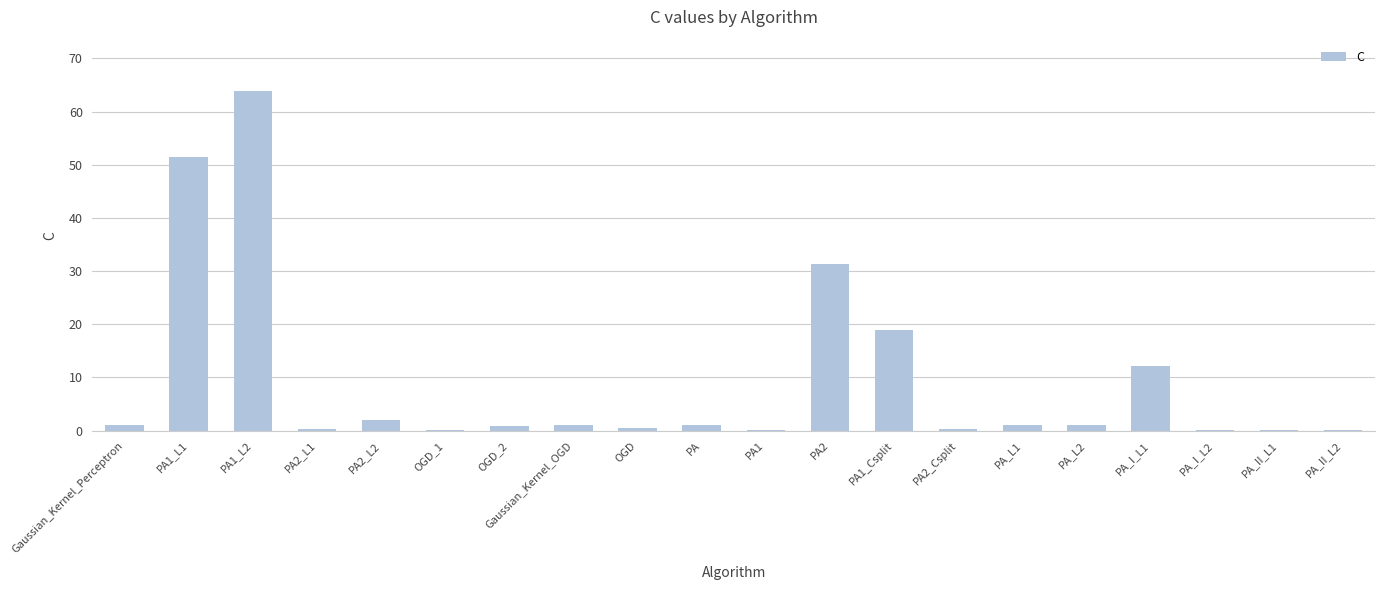

What is the maximum value shown in the chart?

63.9